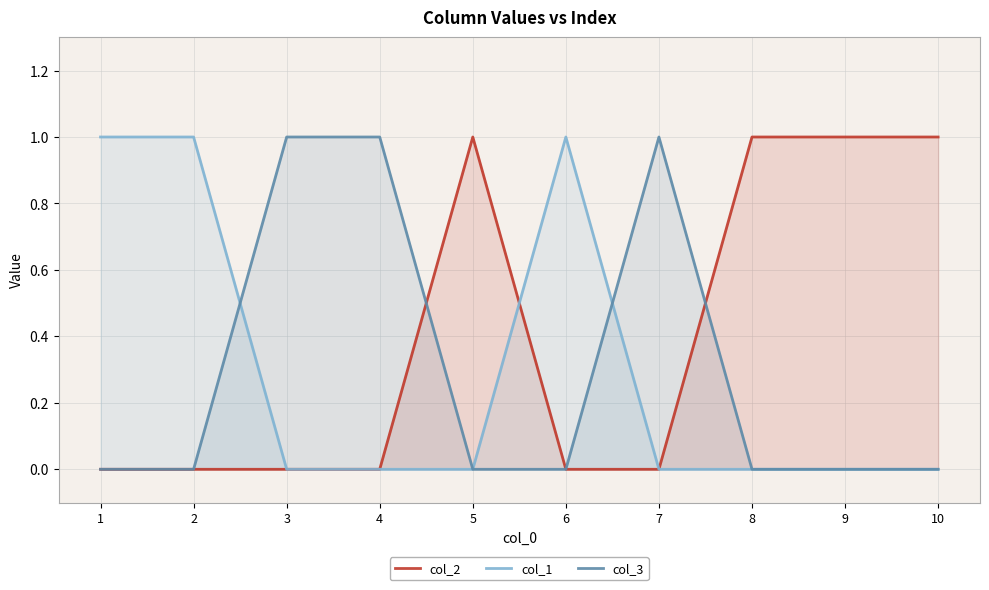

Is it true that col_3 equals 0 at 2?

True